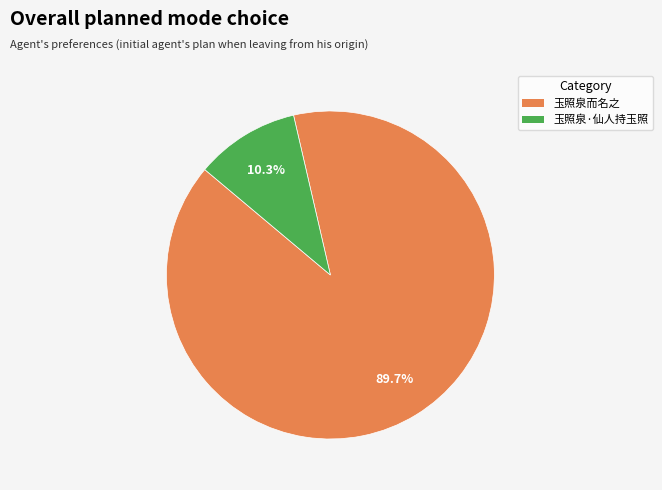

The 玉照泉而名之 slice represents 90% of the pie. True or false?

True